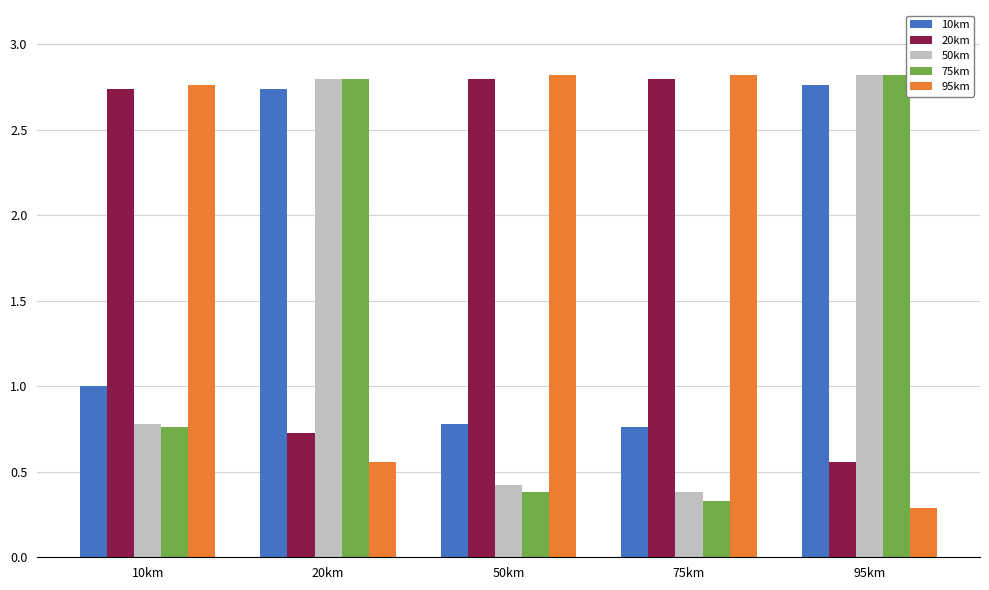

Count the number of categories in the chart.

5